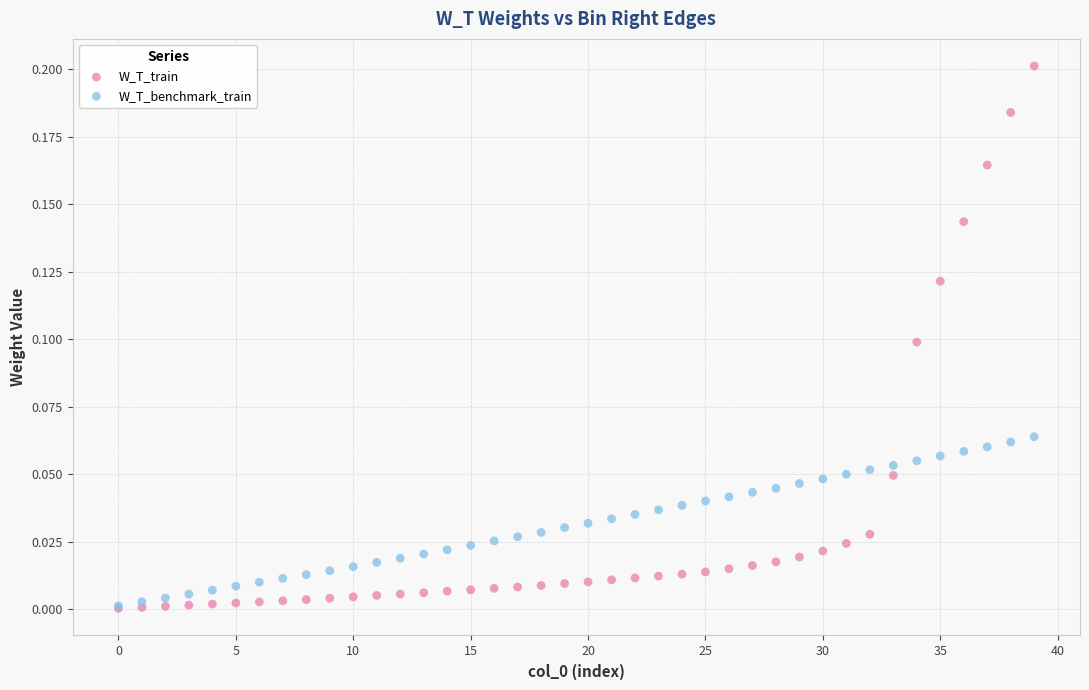

Which series has the widest spread of Y values?

W_T_train